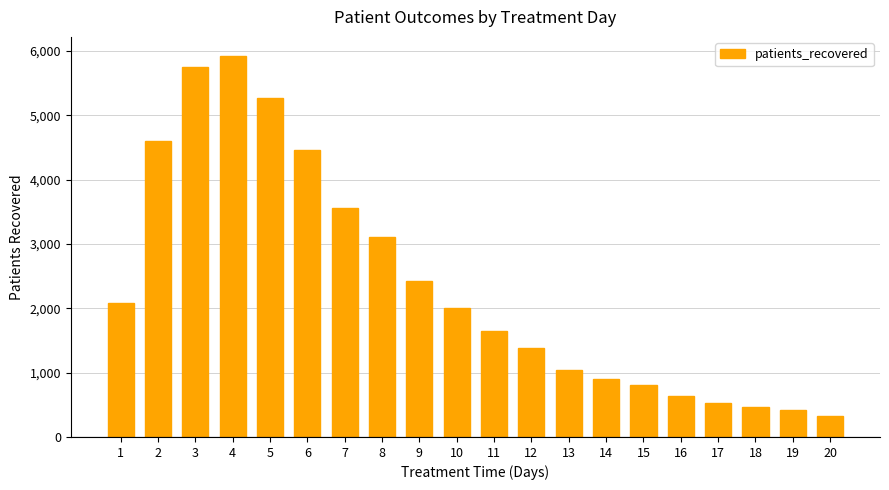

How many bars are there in total?

20